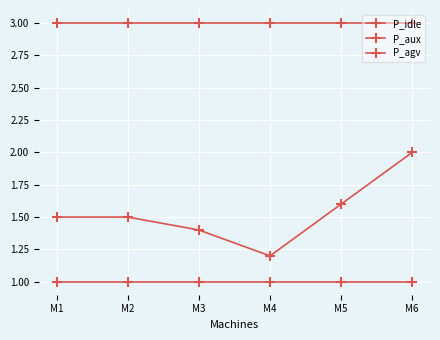

True or false: P_agv and P_idle intersect in this chart.

False